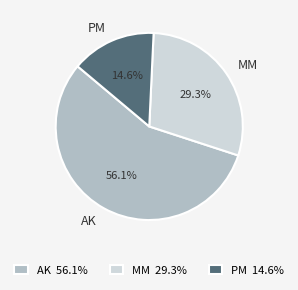

To the nearest percent, what is the average slice percentage?

33%